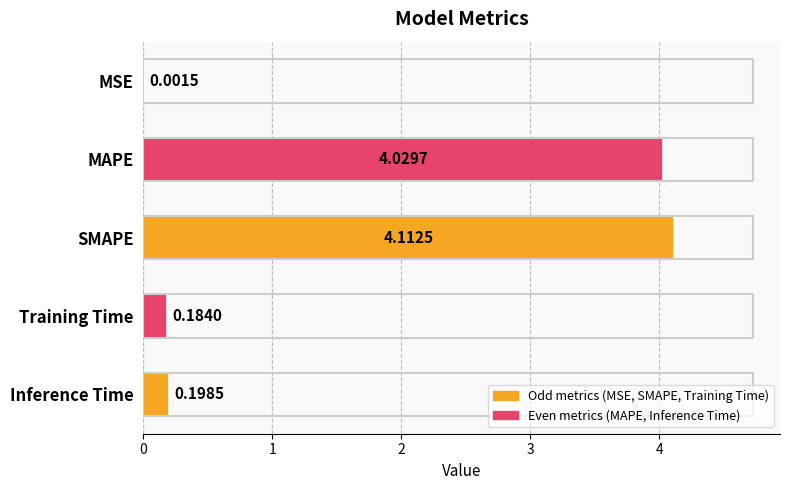

What is the sum of the values at Inference Time and MAPE?

4.2